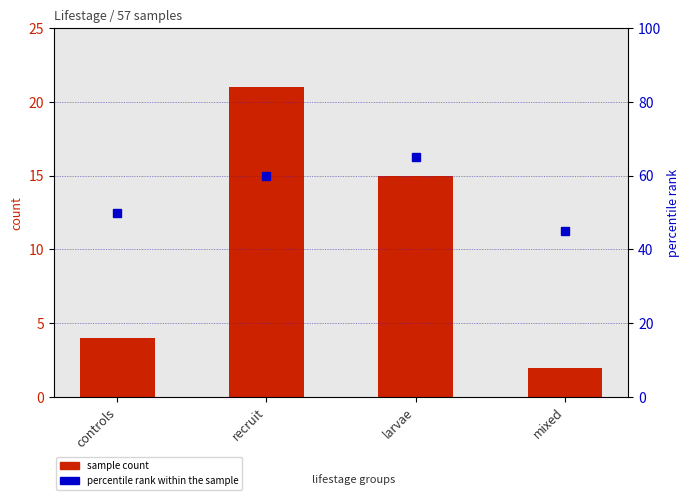

What is the value of the sample count bar at the 4th from the left?

2